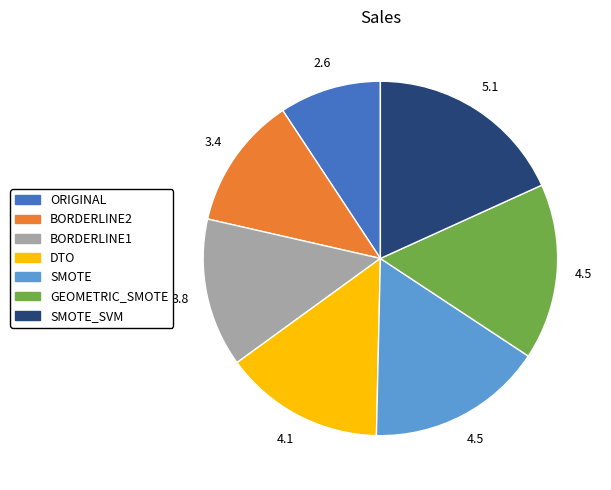

Is there a majority slice in this chart?

No